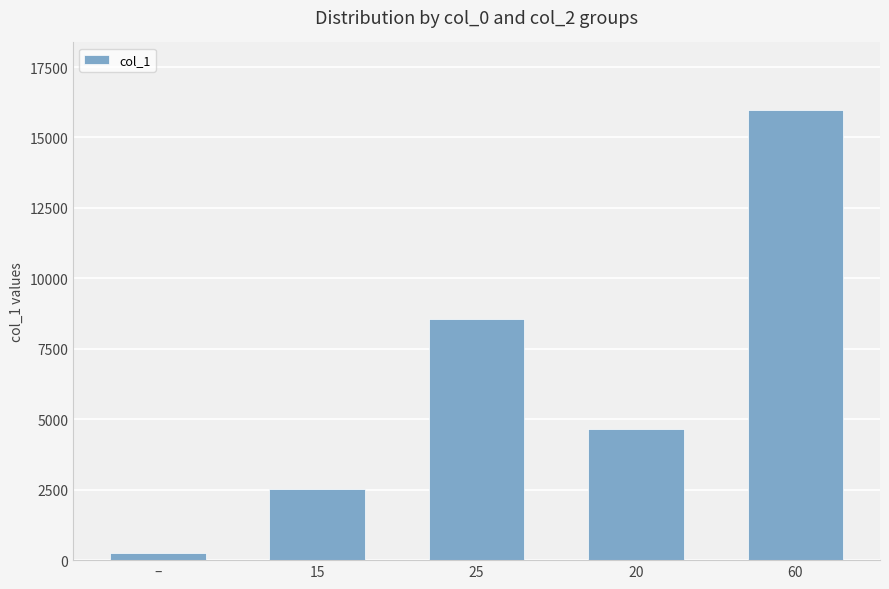

How many data points does each series have?

5